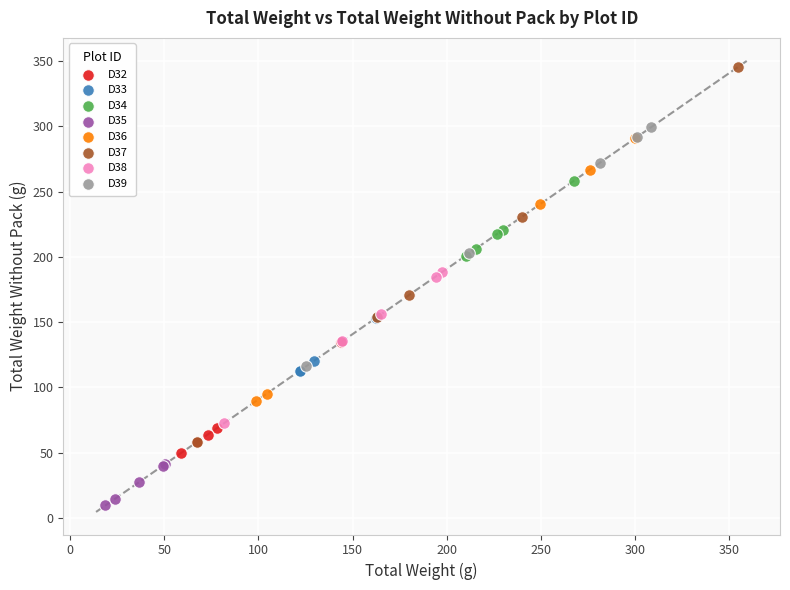

Which series reaches the maximum Y coordinate?

D37